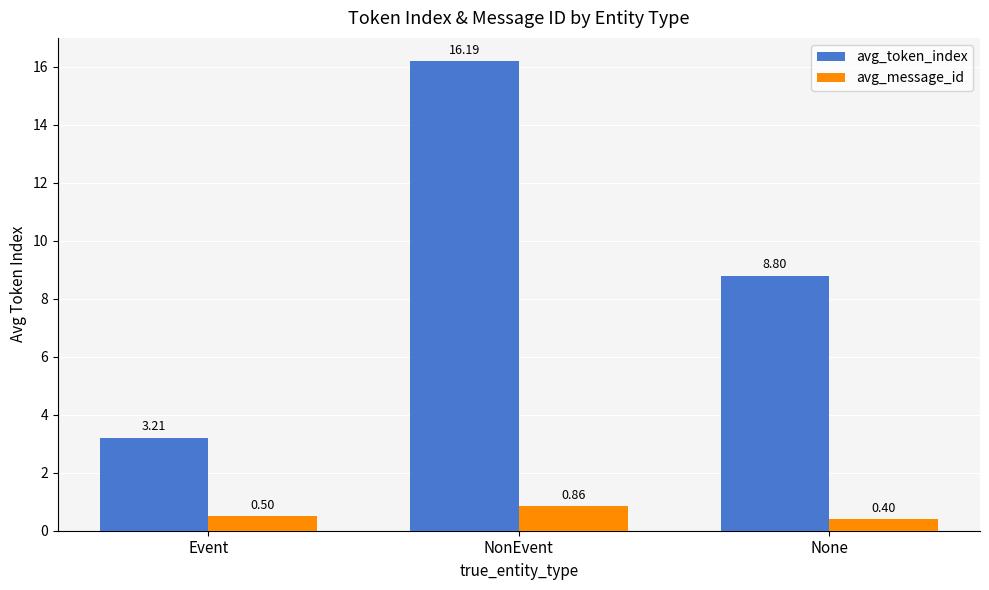

What is the average value of the avg_token_index series?

9.4